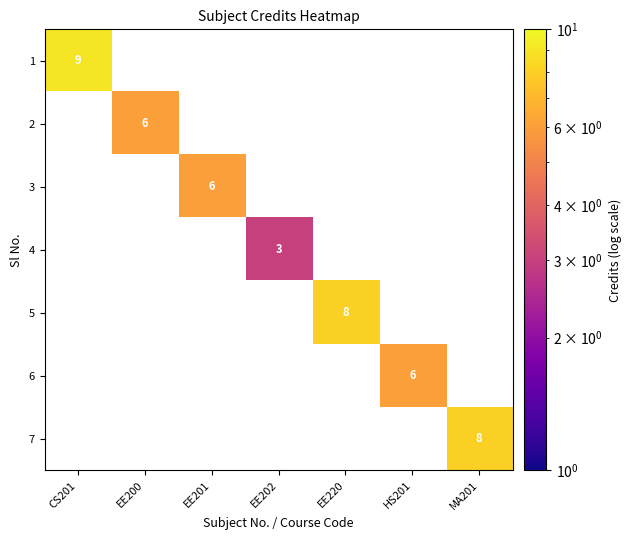

Is the value of 5 at EE220 greater than the value of 4 at EE201?

No